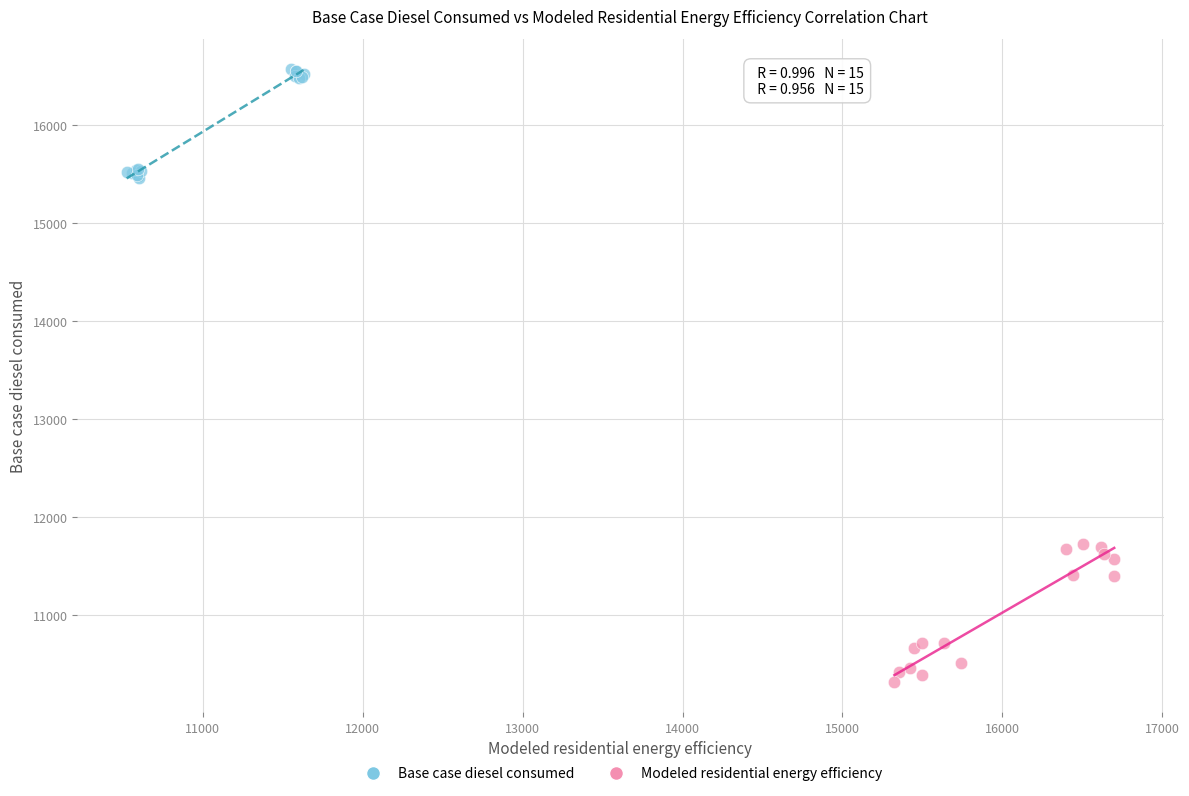

Which series contains the highest Y value?

Base case diesel consumed